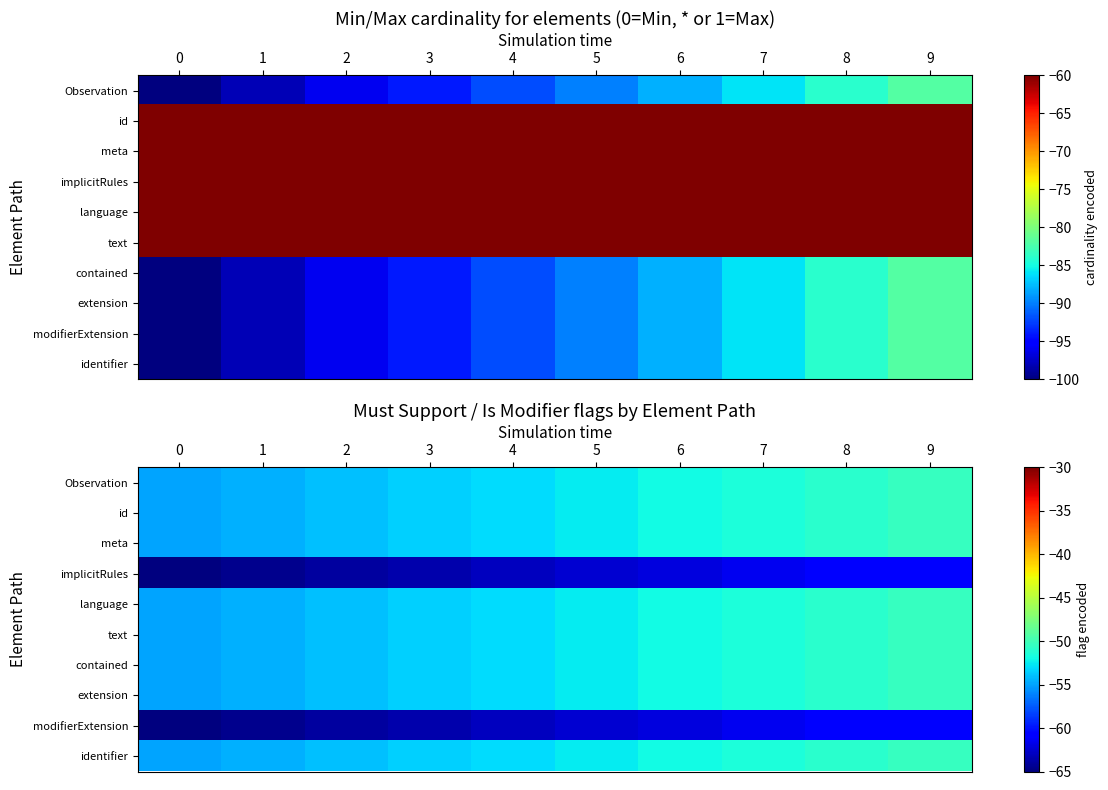

Is it true that extension equals -53.0 at 4?

True